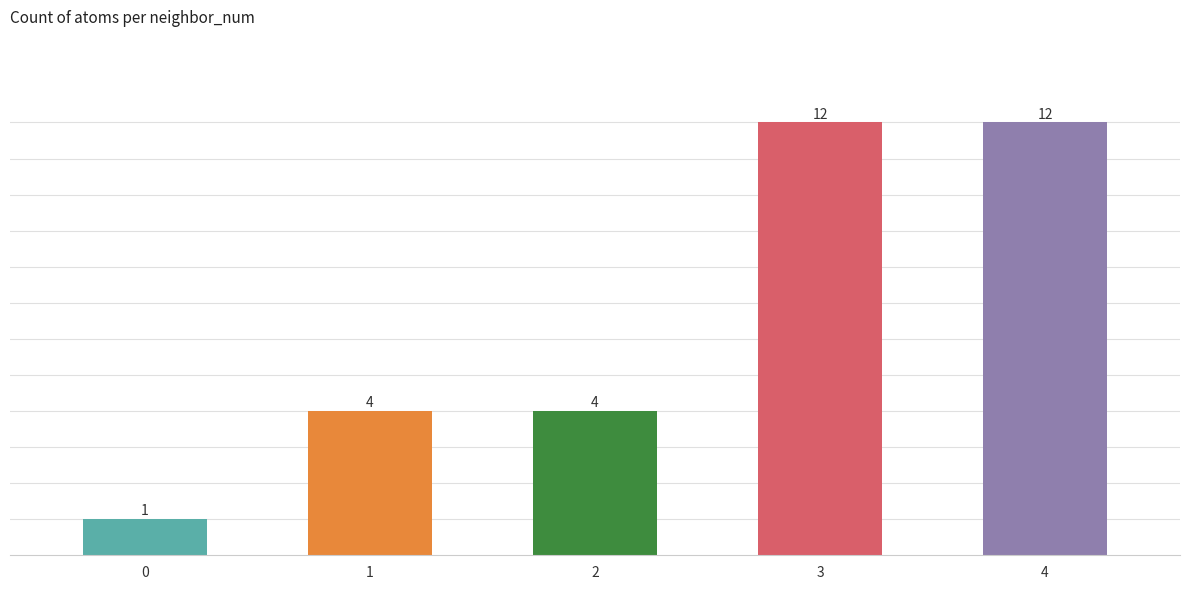

The chart shows a value of 3 at 4. True or false?

False